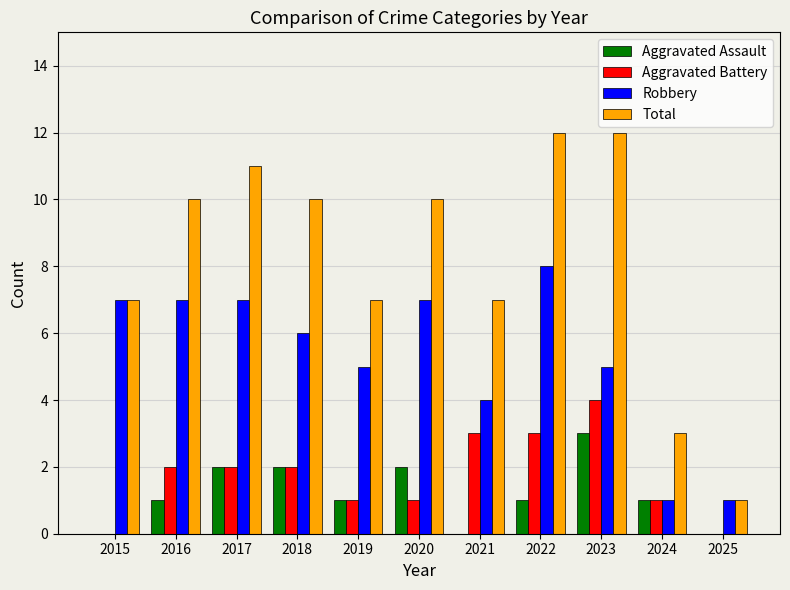

Reading left to right, list all the values displayed in this chart.

Aggravated Assault: 2015=0	2016=1	2017=2	2018=2	2019=1	2020=2	2021=0	2022=1	2023=3	2024=1	2025=0
Aggravated Battery: 2015=0	2016=2	2017=2	2018=2	2019=1	2020=1	2021=3	2022=3	2023=4	2024=1	2025=0
Robbery: 2015=7	2016=7	2017=7	2018=6	2019=5	2020=7	2021=4	2022=8	2023=5	2024=1	2025=1
Total: 2015=7	2016=10	2017=11	2018=10	2019=7	2020=10	2021=7	2022=12	2023=12	2024=3	2025=1